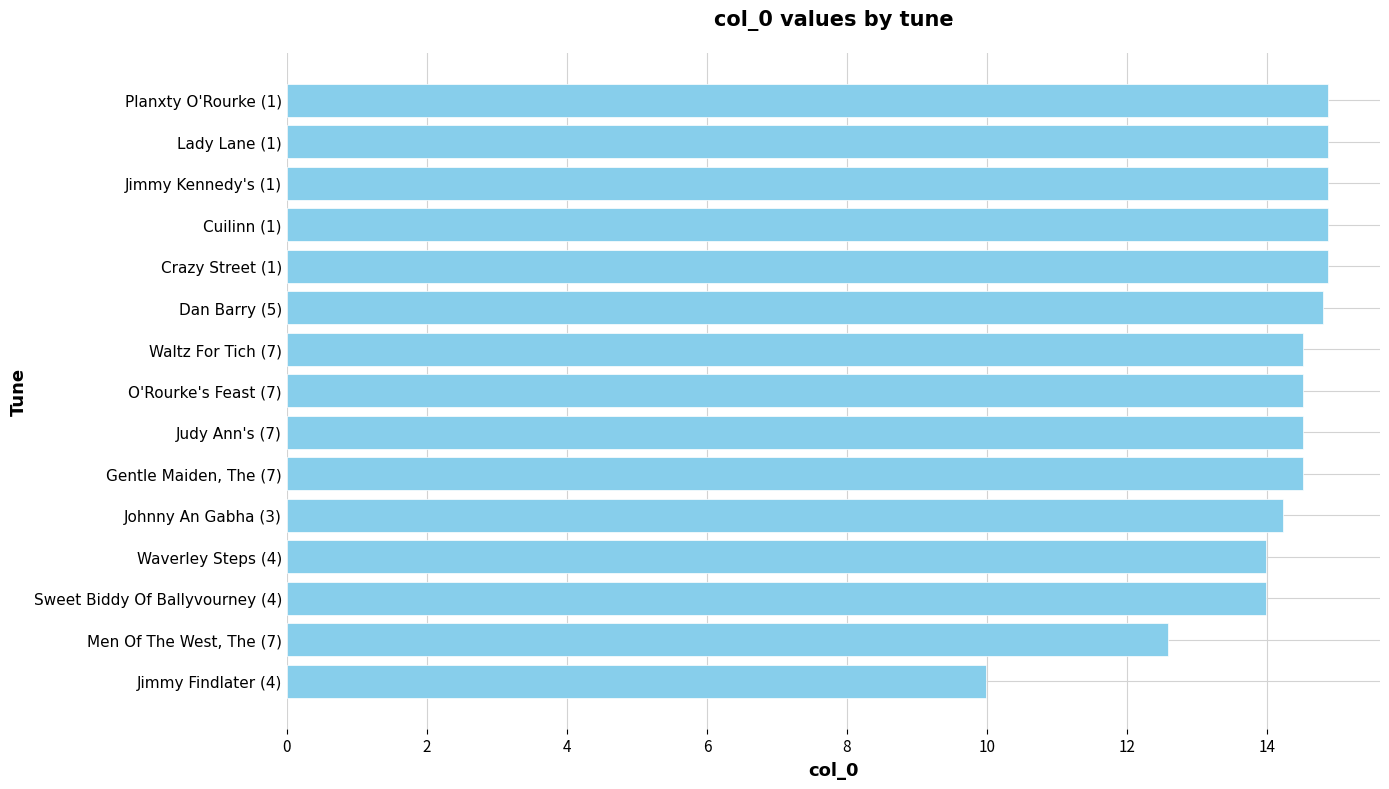

What is the ratio of the value at Dan Barry (5) to the value at Lady Lane (1)?

1.0